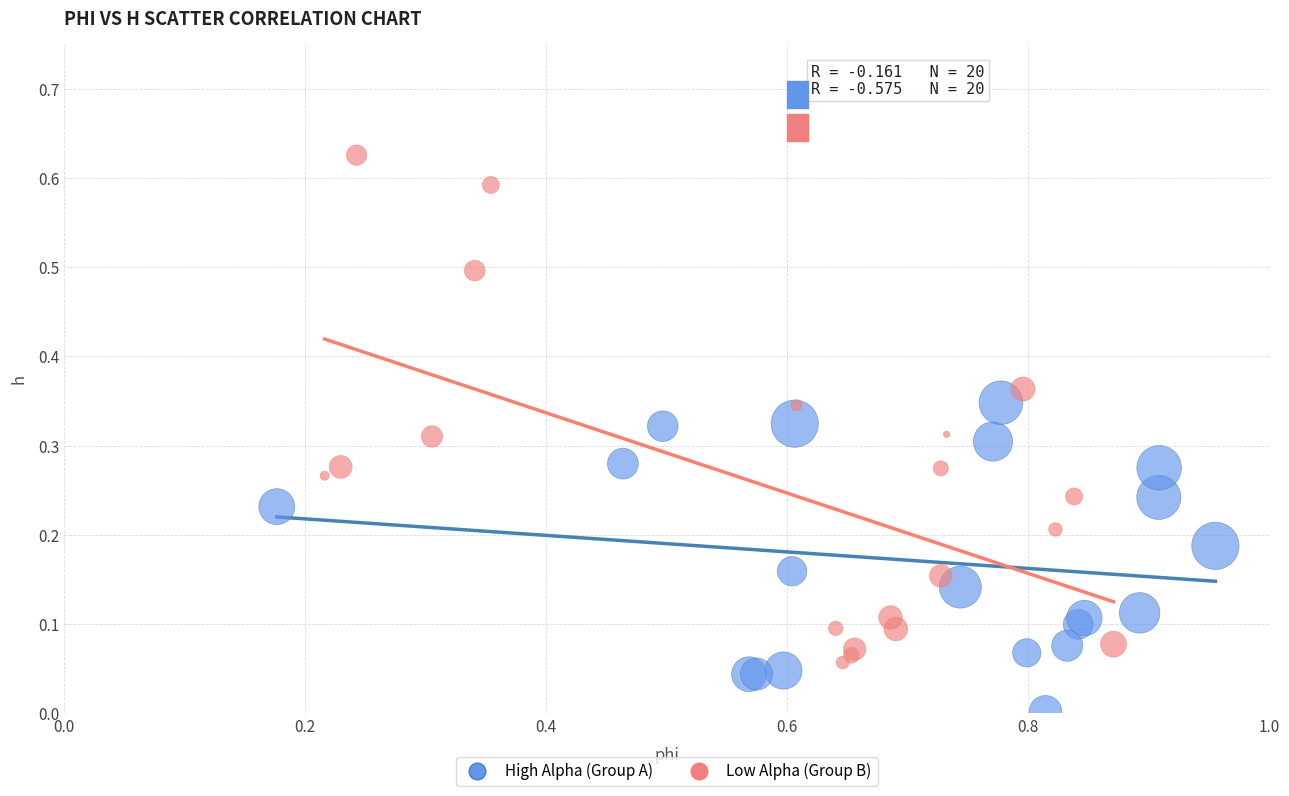

Which series reaches the maximum Y coordinate?

Low Alpha (Group B)